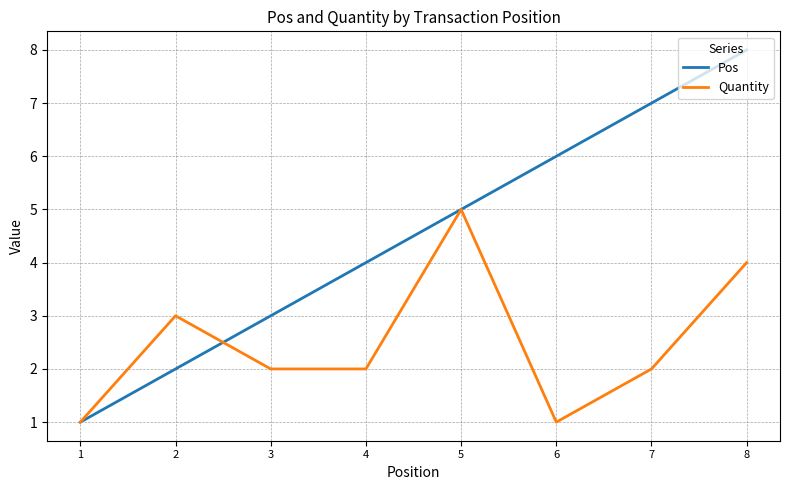

At 8, list the series in order from smallest to largest.

Quantity, Pos